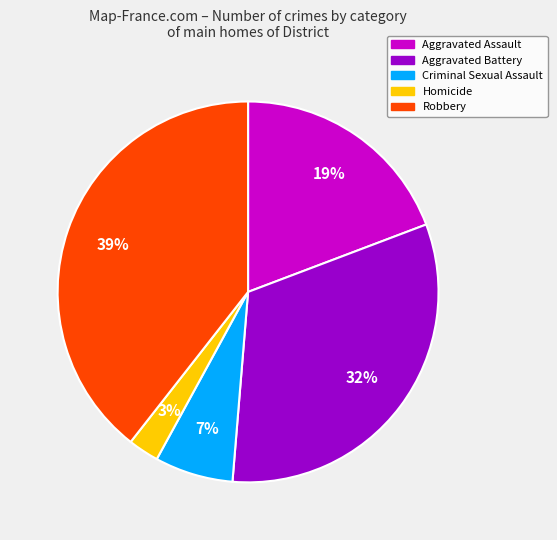

Count the number of slices in the pie.

5